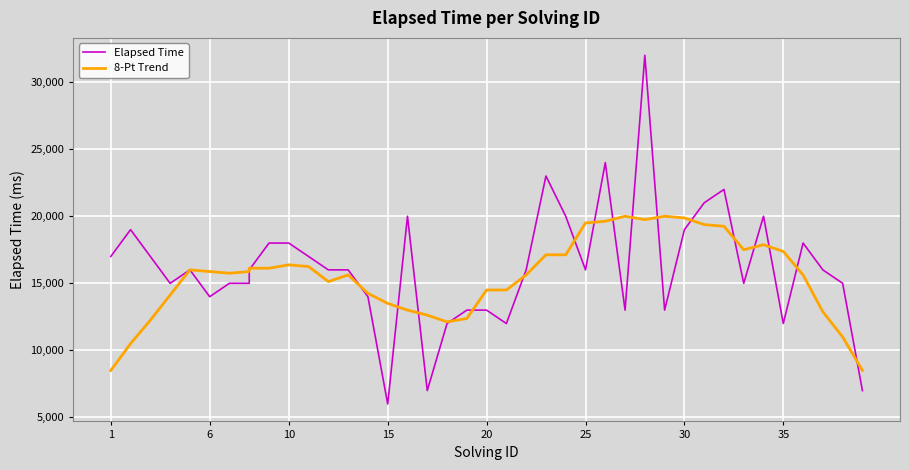

Which series changed the most between 15 and 20?

Elapsed Time